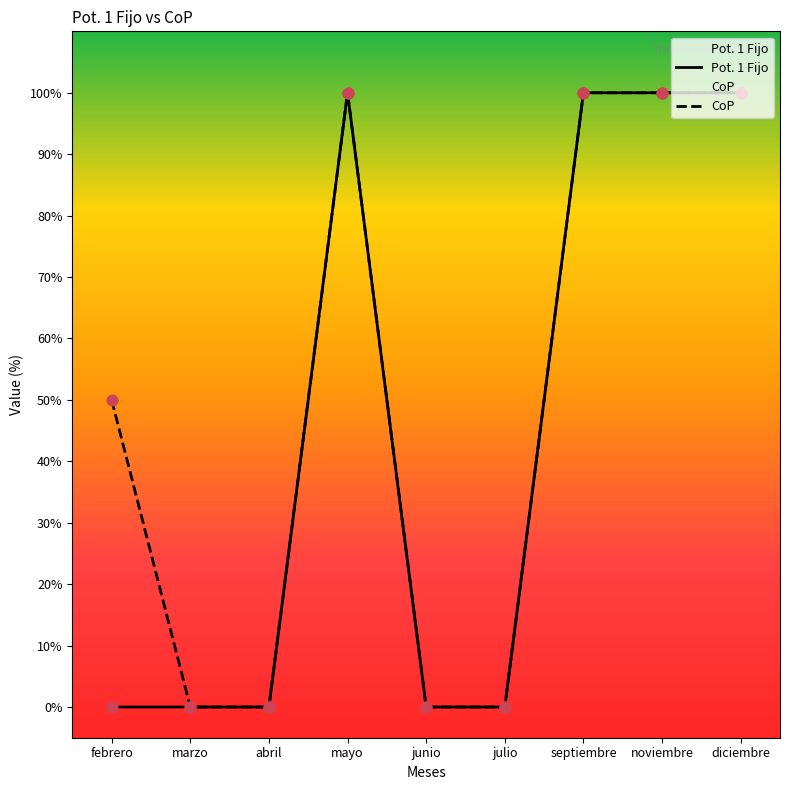

What are all the series names shown in the legend?

Pot. 1 Fijo, CoP